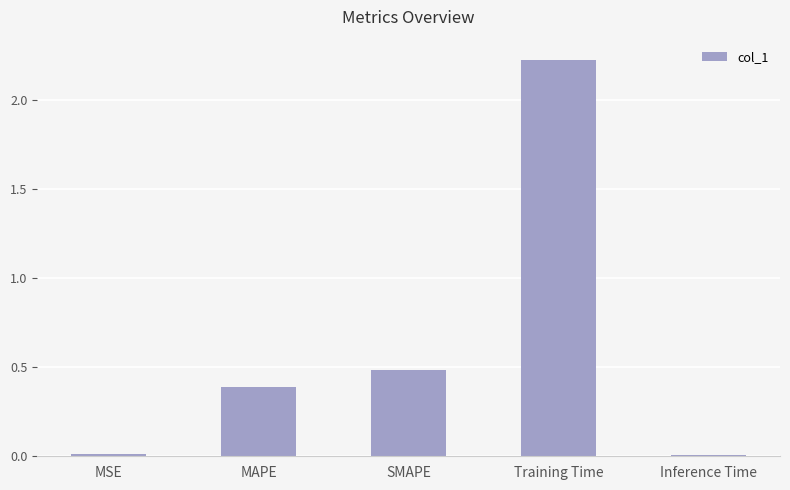

The chart shows a value of 0.0 at Inference Time. True or false?

True